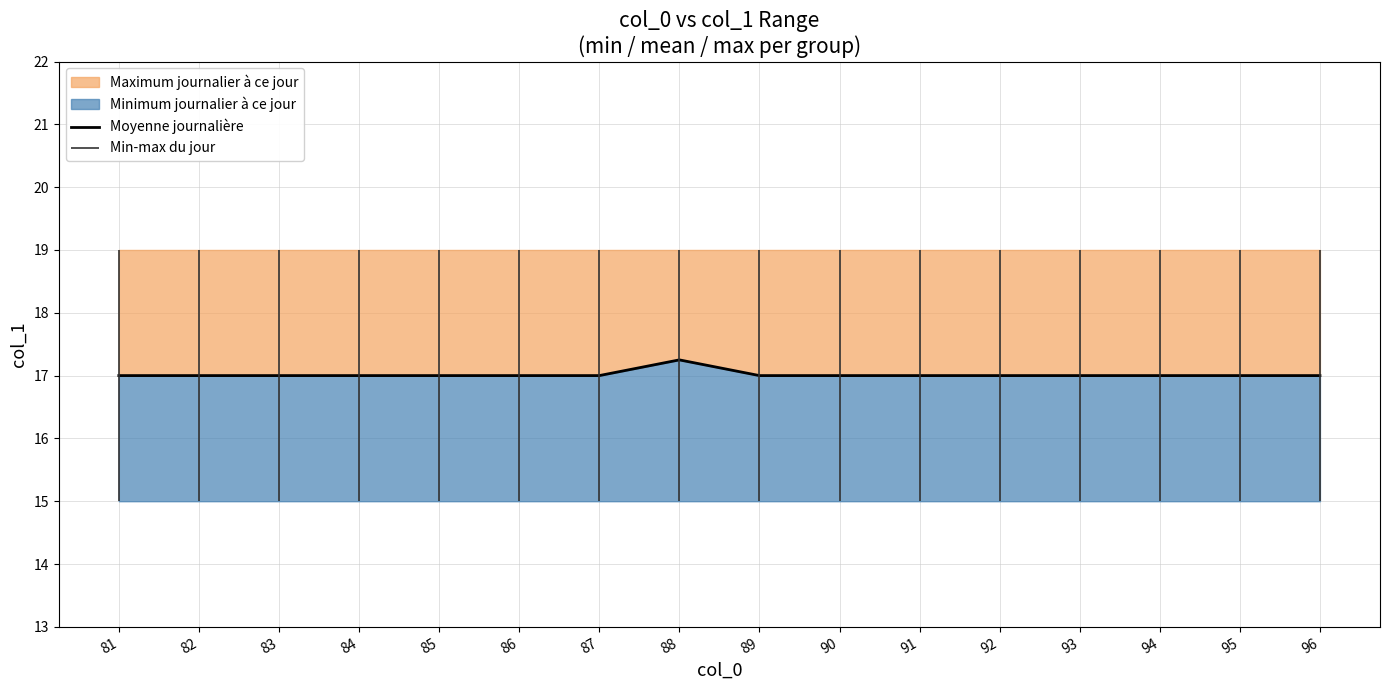

Which category has the lowest value across all series?

81